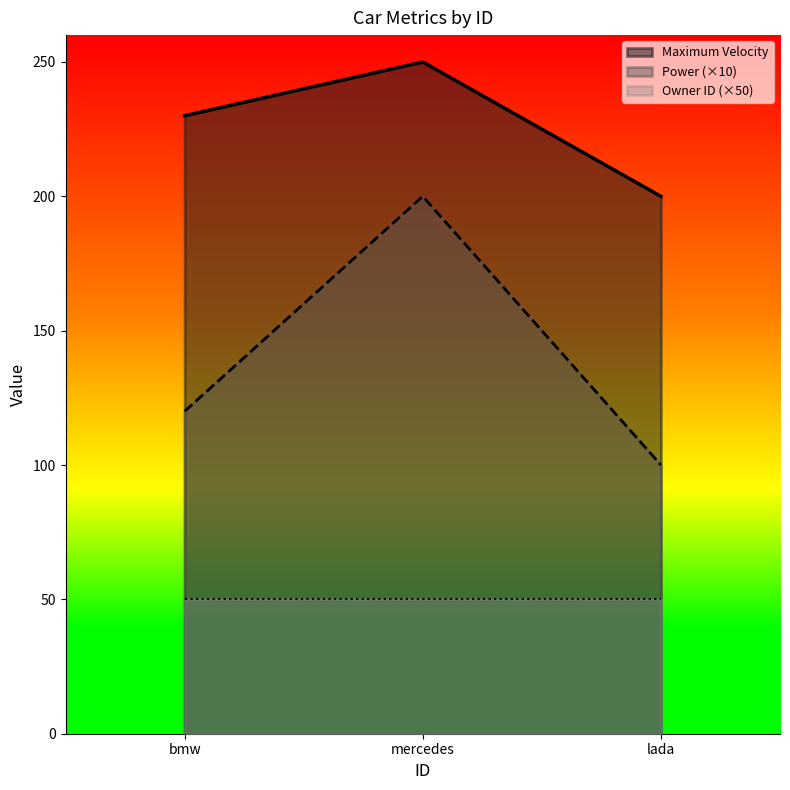

What are all the series names shown in the legend?

Maximum Velocity, Power (×10), Owner ID (×50)